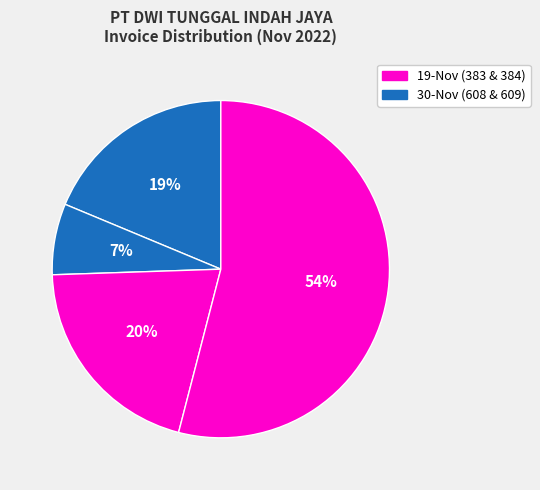

Count the number of slices in the pie.

4